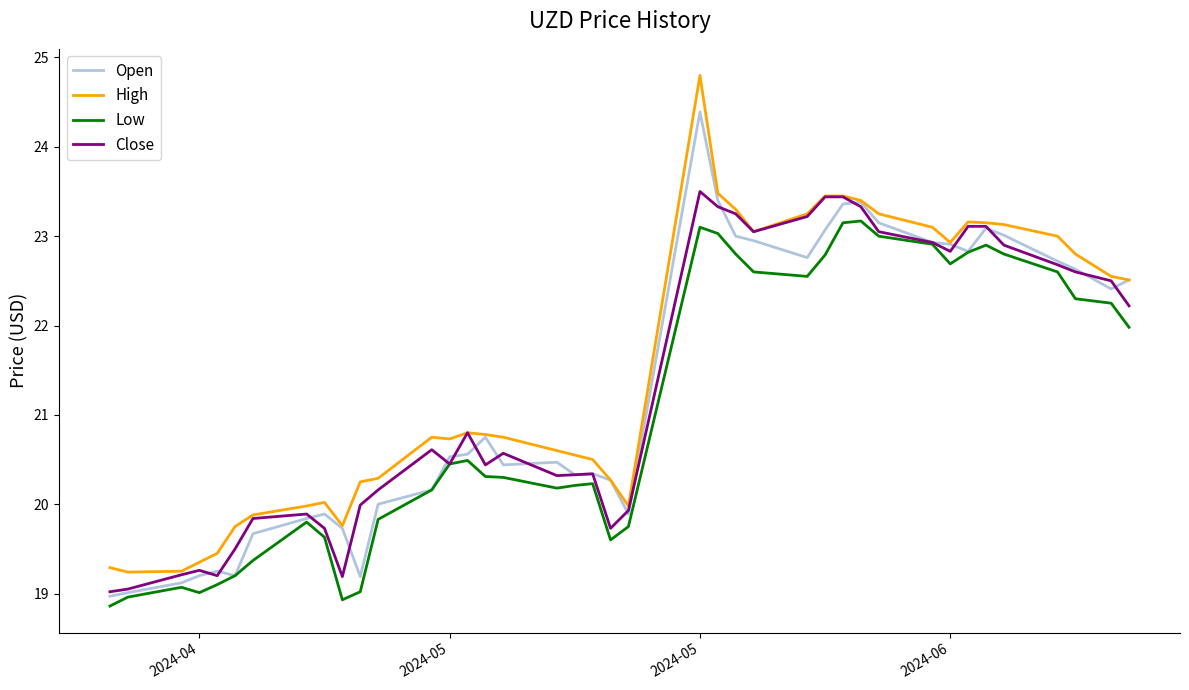

What are all the series names shown in the legend?

Open, High, Low, Close